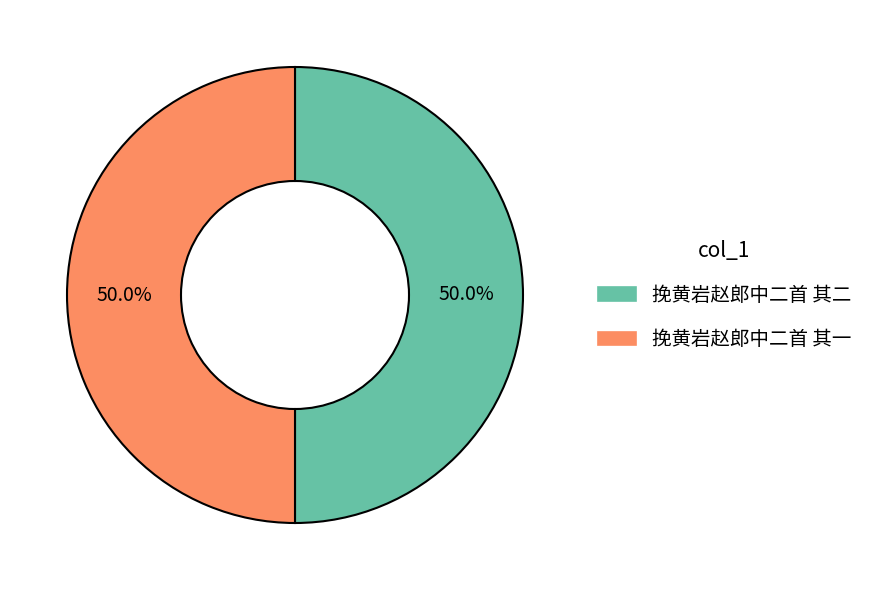

True or false: 挽黄岩赵郎中二首 其二 accounts for 61% of the total.

False